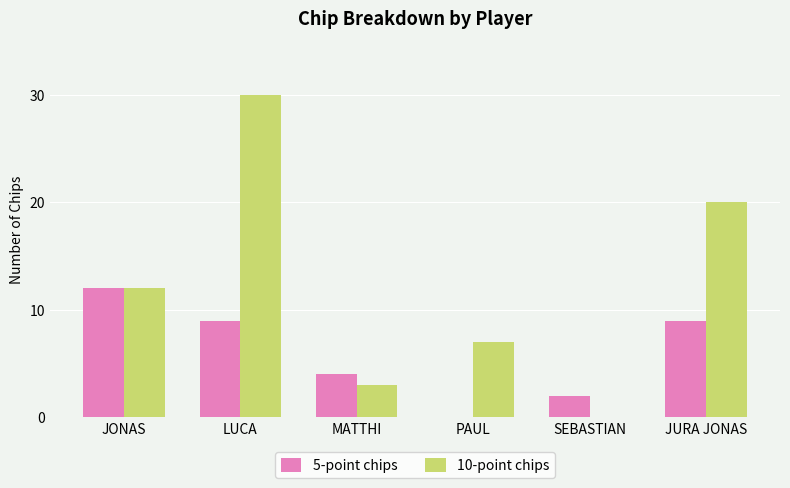

Is the value of 5-point chips at JONAS greater than the value of 10-point chips at SEBASTIAN?

Yes